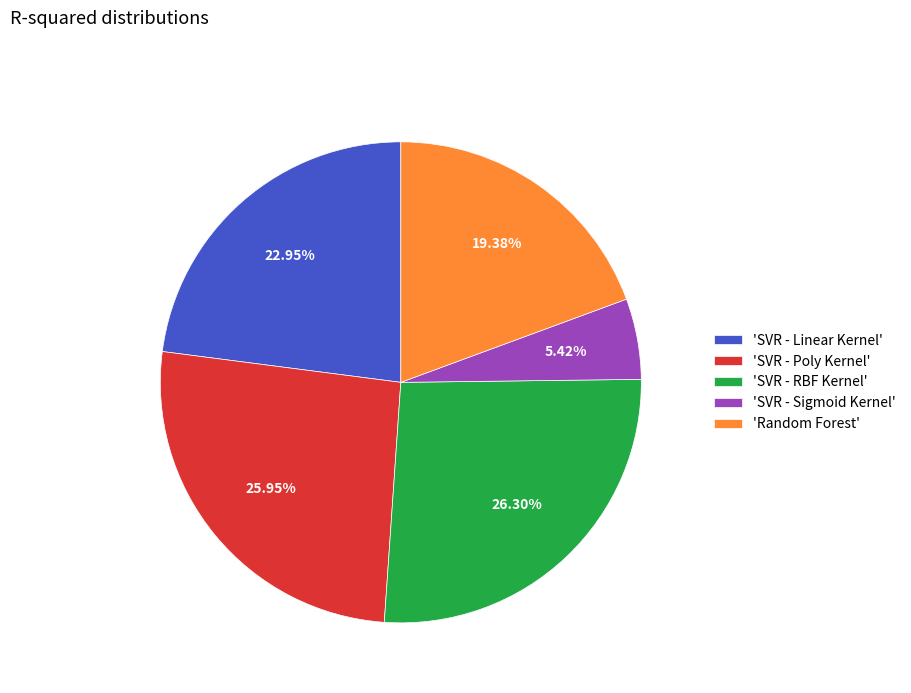

Which slice is the smallest?

'SVR - Sigmoid Kernel'